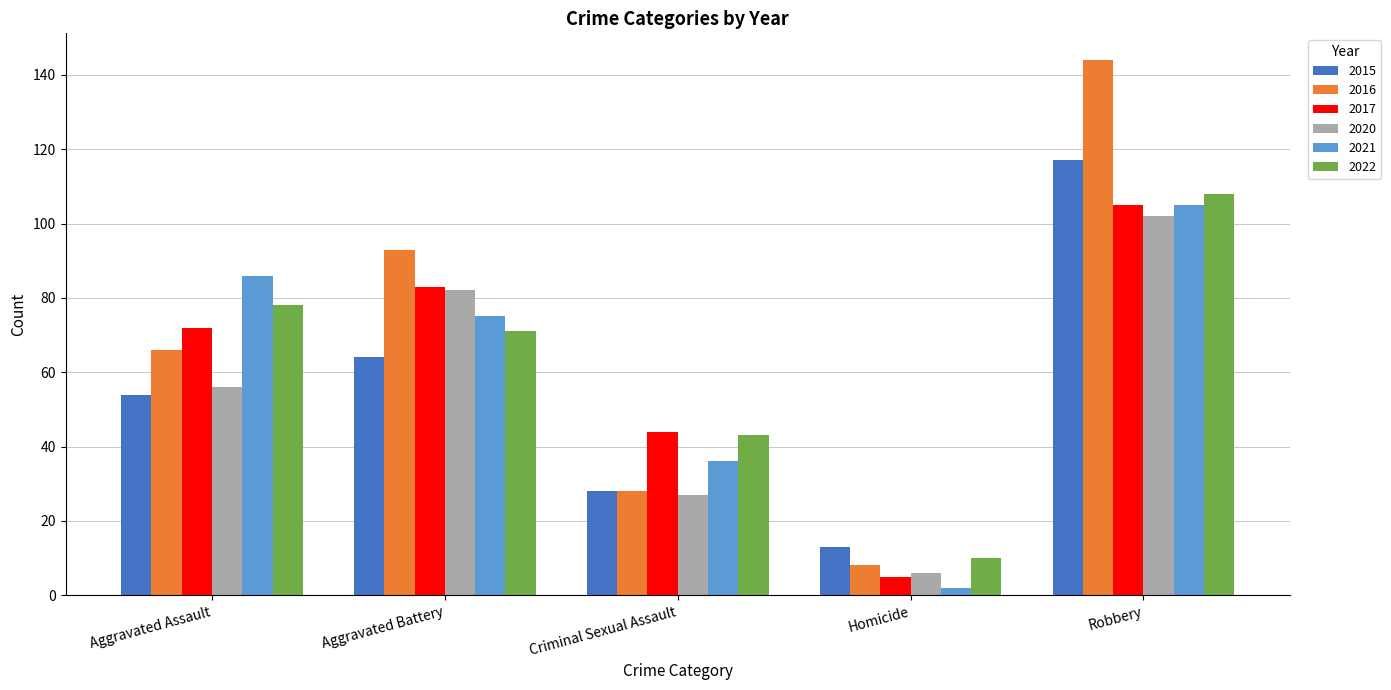

What is the spread (max minus min) of values at Aggravated Assault?

32